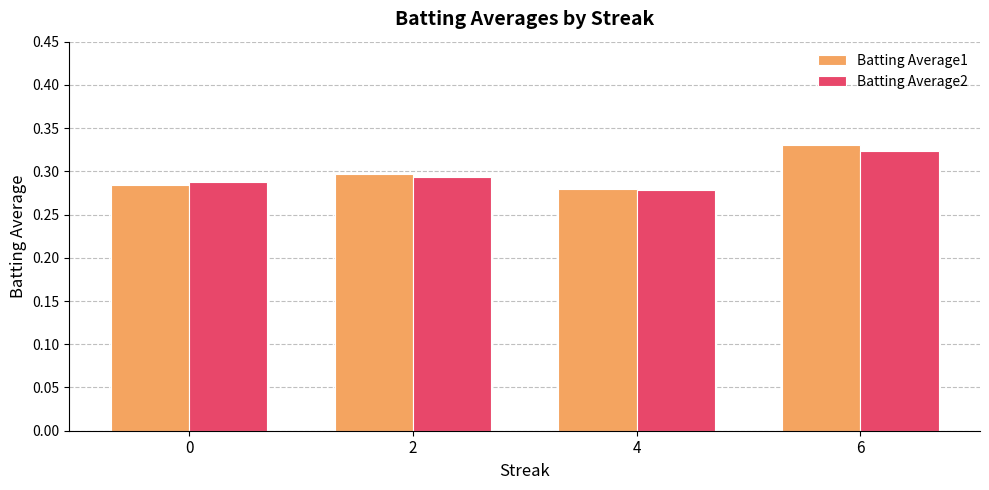

Is it true that Batting Average2 equals 0.5 at 4?

False